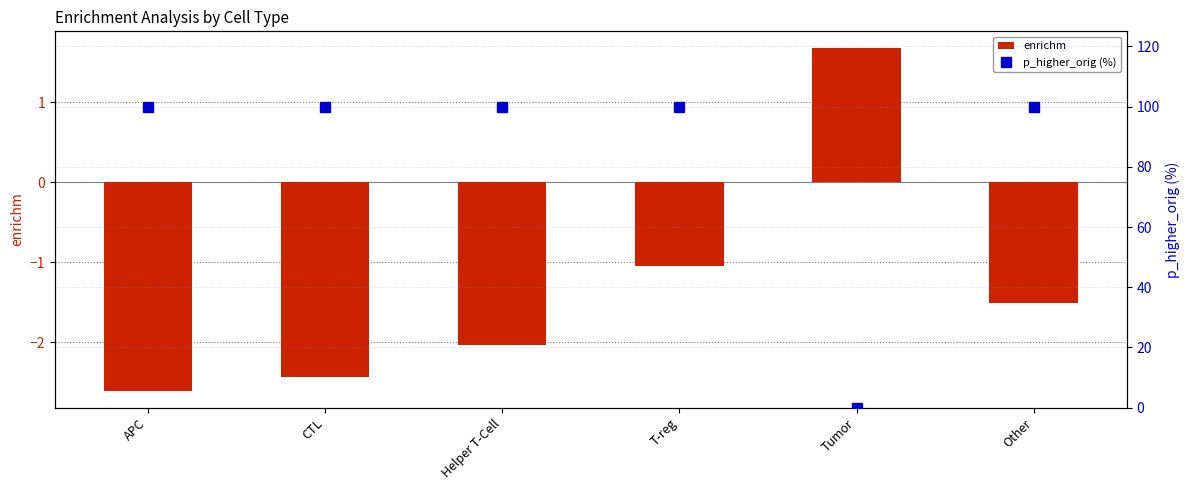

How many values in the enrichm series exceed -1?

1